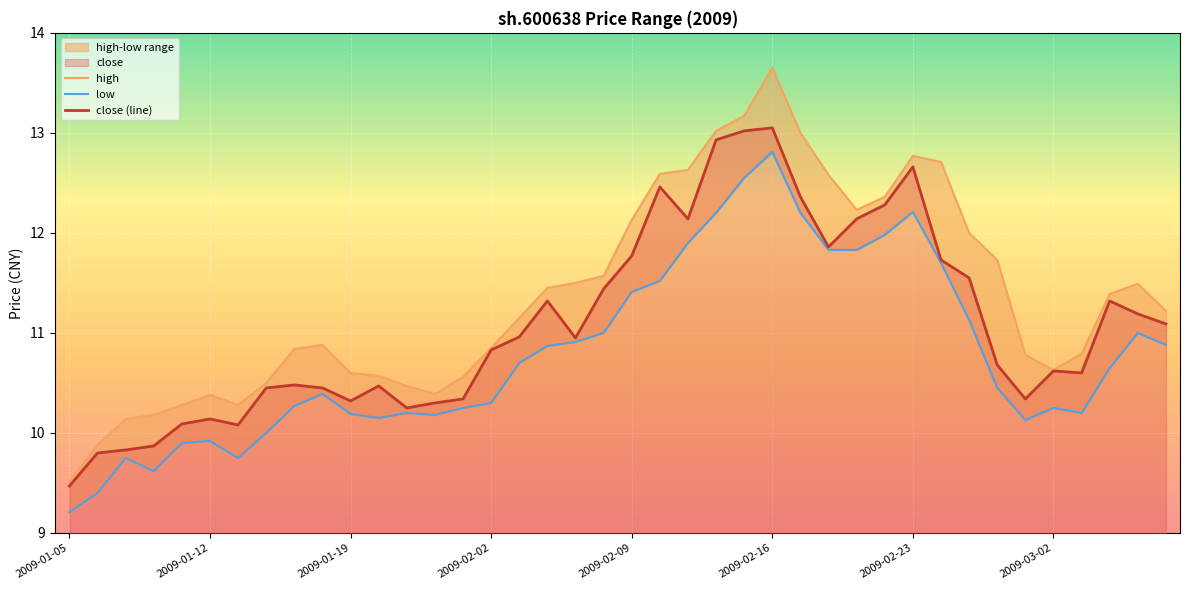

What is the maximum value for close (line)?

13.1